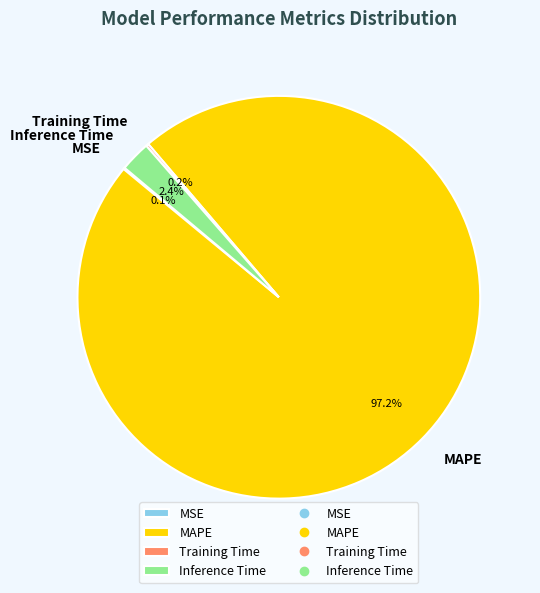

Which category has the biggest portion of the pie?

MAPE